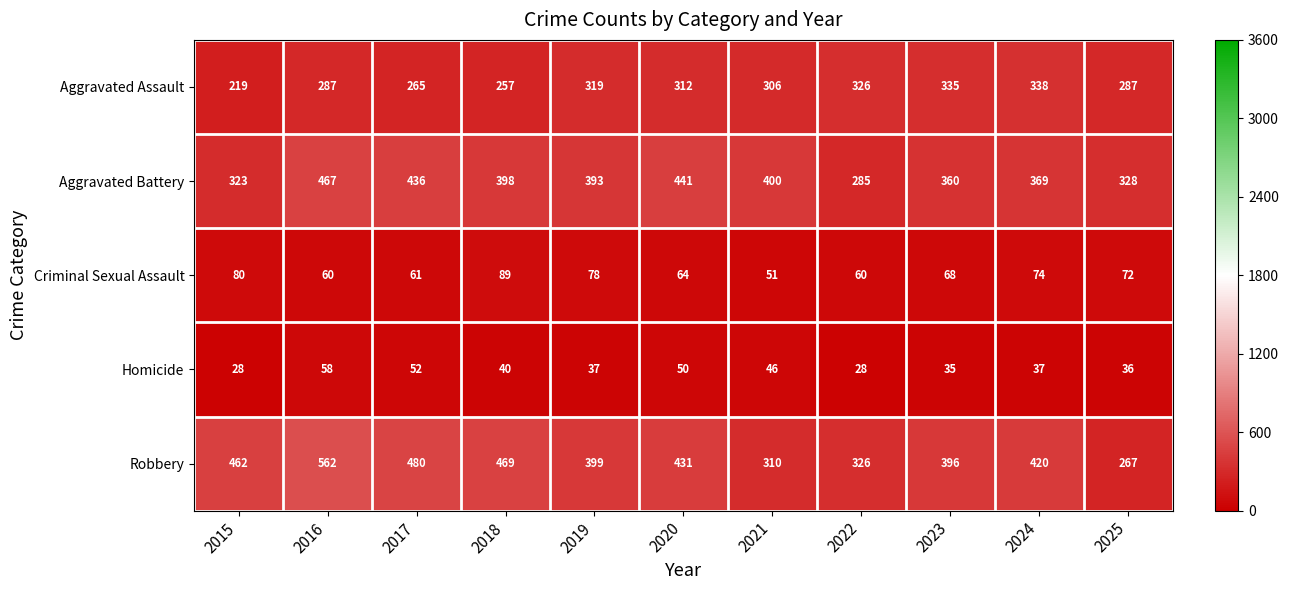

At how many categories does at least one series exceed 252?

11